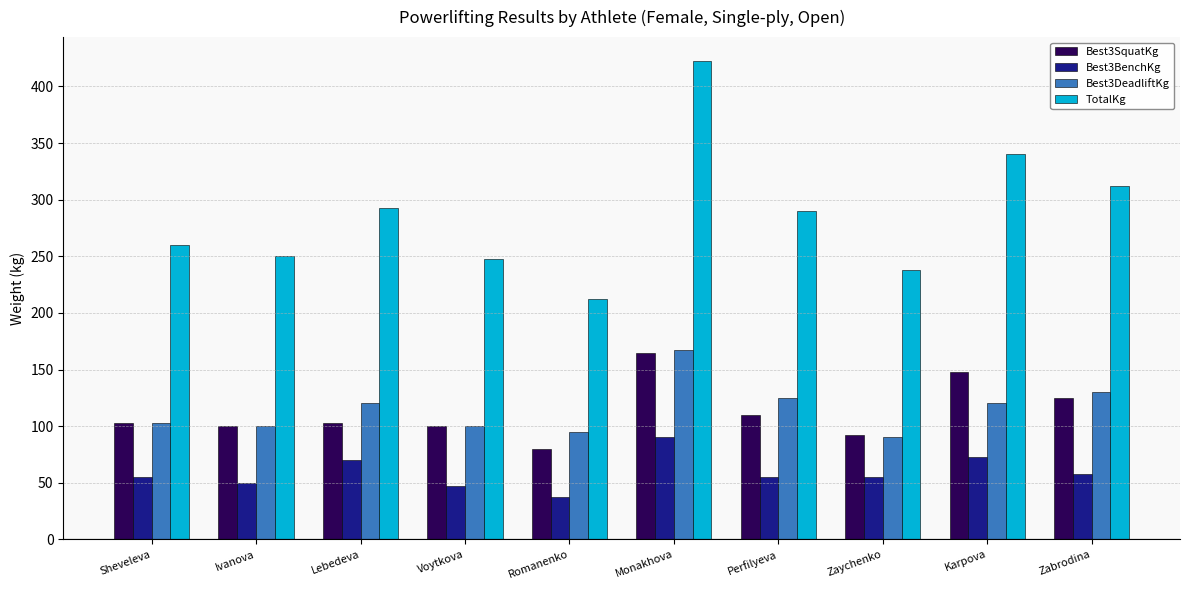

How many values in the Best3BenchKg series are below 55?

3